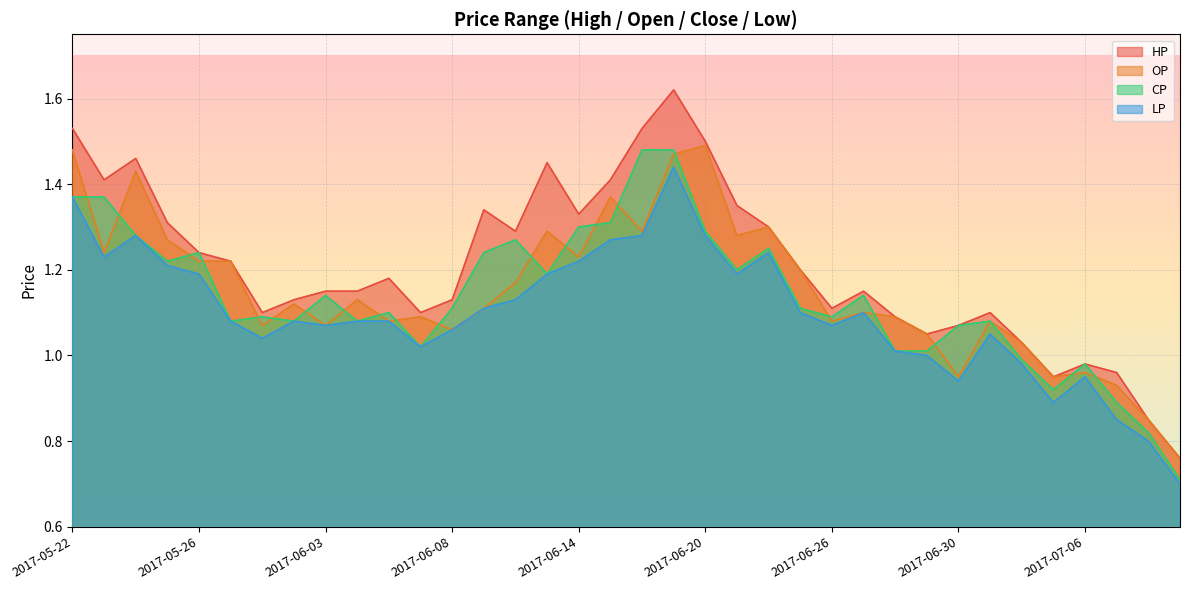

What is the difference between the maximum and minimum values in the LP series?

0.7